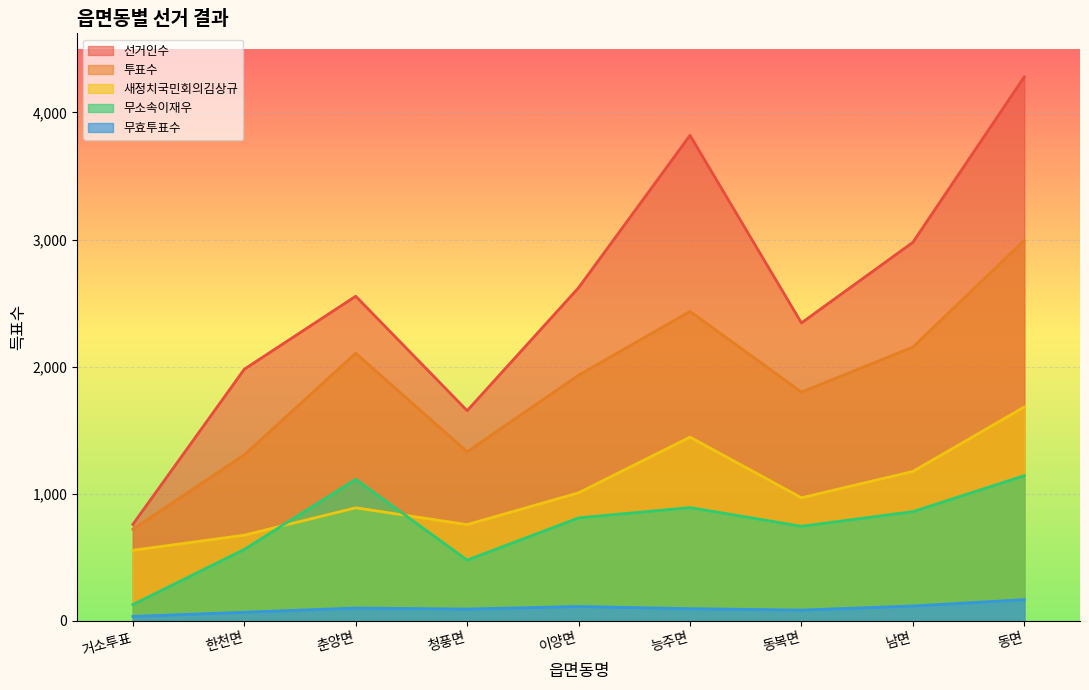

Reading right to left, extract all data points from this chart.

선거인수: 동면=4279	남면=2978	동복면=2344	능주면=3819	이양면=2621	청풍면=1654	춘양면=2554	한천면=1980	거소투표=760
투표수: 동면=2994	남면=2154	동복면=1800	능주면=2435	이양면=1933	청풍면=1331	춘양면=2106	한천면=1307	거소투표=721
새정치국민회의김상규: 동면=1683	남면=1176	동복면=969	능주면=1446	이양면=1008	청풍면=758	춘양면=890	한천면=675	거소투표=556
무소속이재우: 동면=1143	남면=860	동복면=745	능주면=892	이양면=811	청풍면=479	춘양면=1114	한천면=563	거소투표=129
무효투표수: 동면=168	남면=118	동복면=86	능주면=97	이양면=114	청풍면=94	춘양면=102	한천면=69	거소투표=36